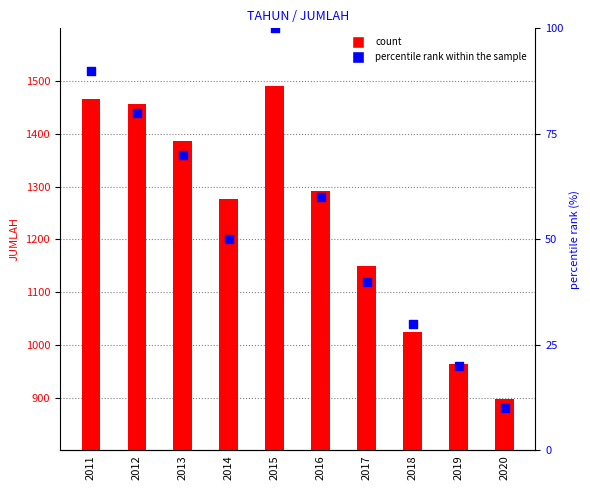

What is the total value across all series at 2015?

1591